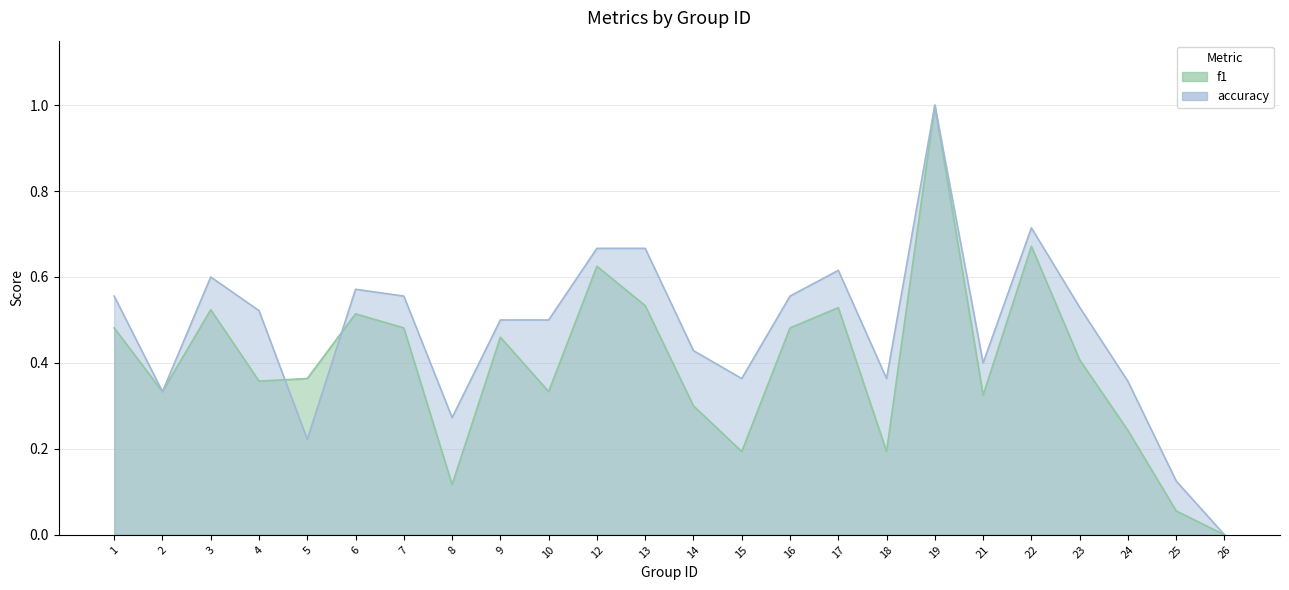

List the series in order of their overall mean, lowest first.

f1, accuracy